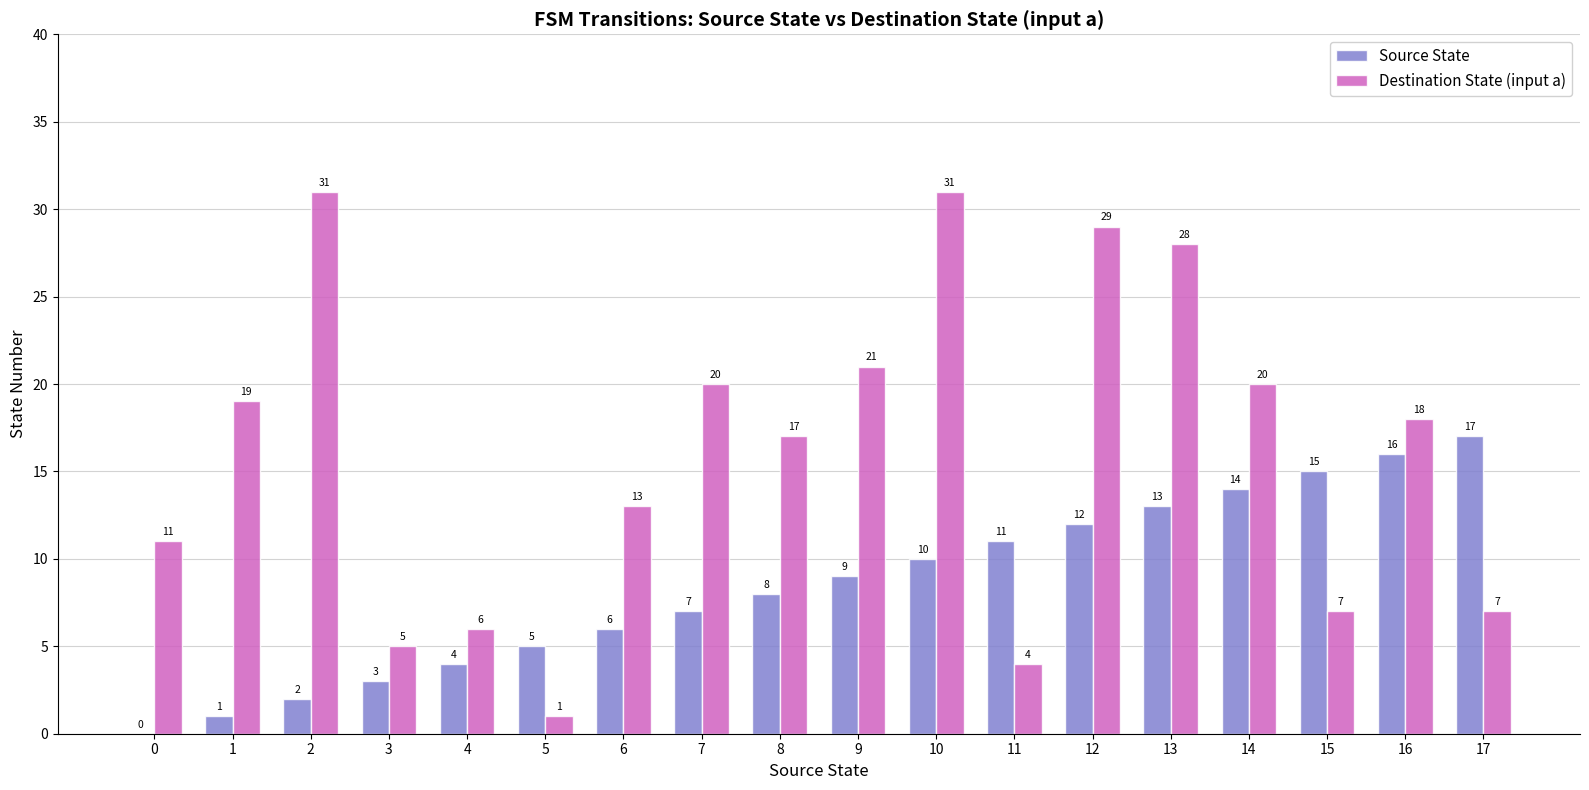

Which series changed the most between 6 and 16?

Source State